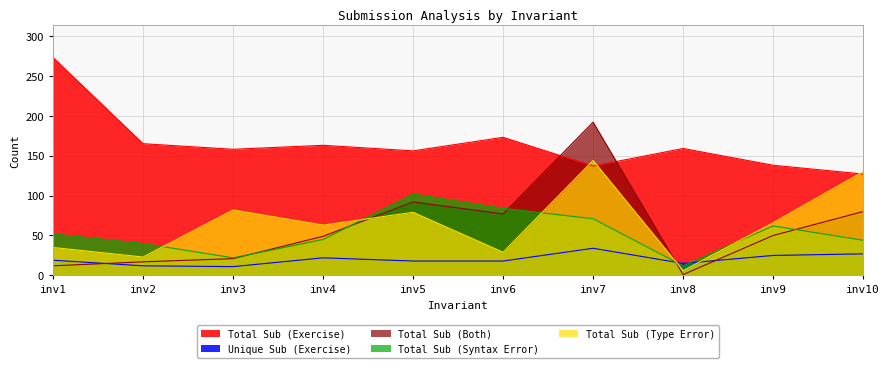

Reading left to right, what are all the values shown in this chart?

Total Sub (Exercise): inv1=273	inv2=165	inv3=158	inv4=163	inv5=156	inv6=173	inv7=137	inv8=159	inv9=138	inv10=127
Unique Sub (Exercise): inv1=19	inv2=12	inv3=11	inv4=22	inv5=18	inv6=18	inv7=34	inv8=15	inv9=25	inv10=27
Total Sub (Both): inv1=12	inv2=17	inv3=21	inv4=49	inv5=92	inv6=77	inv7=192	inv8=1	inv9=50	inv10=80
Total Sub (Syntax Error): inv1=52	inv2=40	inv3=22	inv4=45	inv5=102	inv6=84	inv7=71	inv8=12	inv9=62	inv10=44
Total Sub (Type Error): inv1=35	inv2=23	inv3=82	inv4=63	inv5=79	inv6=29	inv7=144	inv8=6	inv9=66	inv10=130